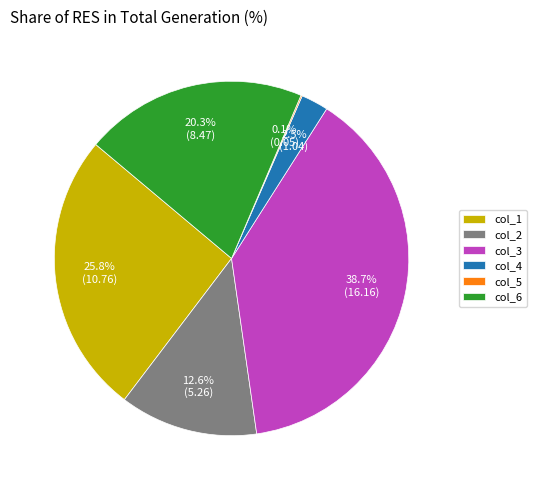

Which category has the biggest portion of the pie?

col_3